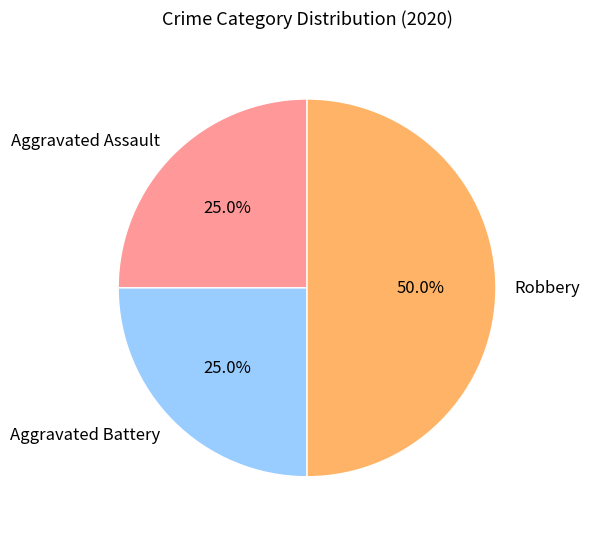

What is the largest slice in the pie chart?

Robbery